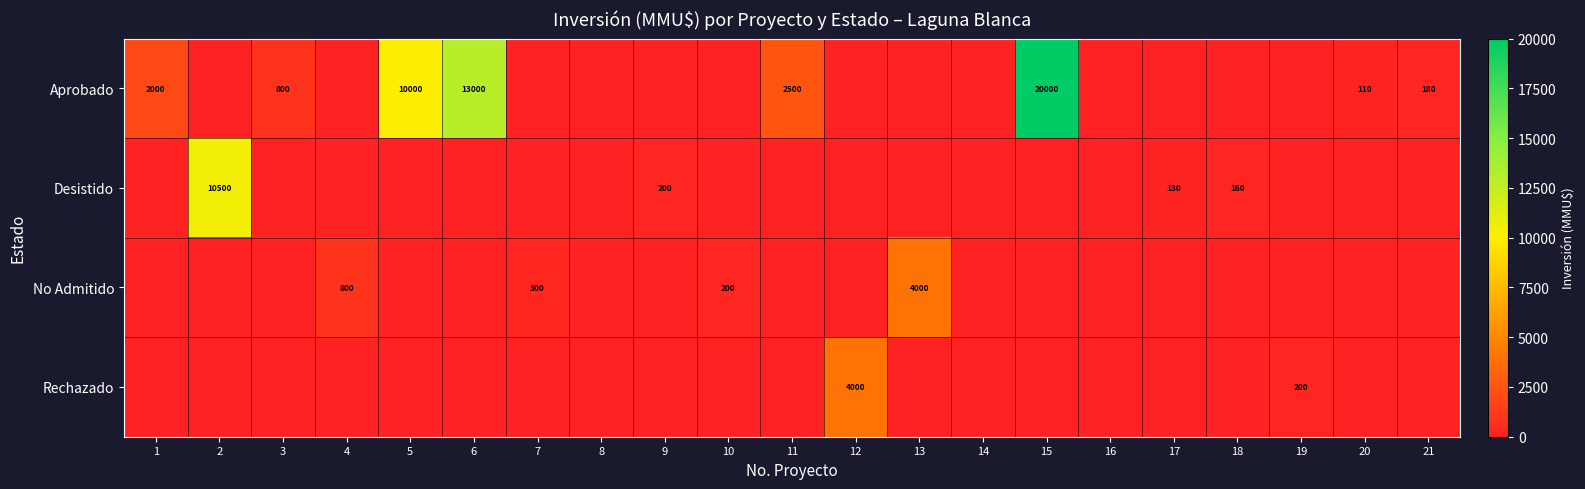

The Desistido series shows 10500 at 2. True or false?

True